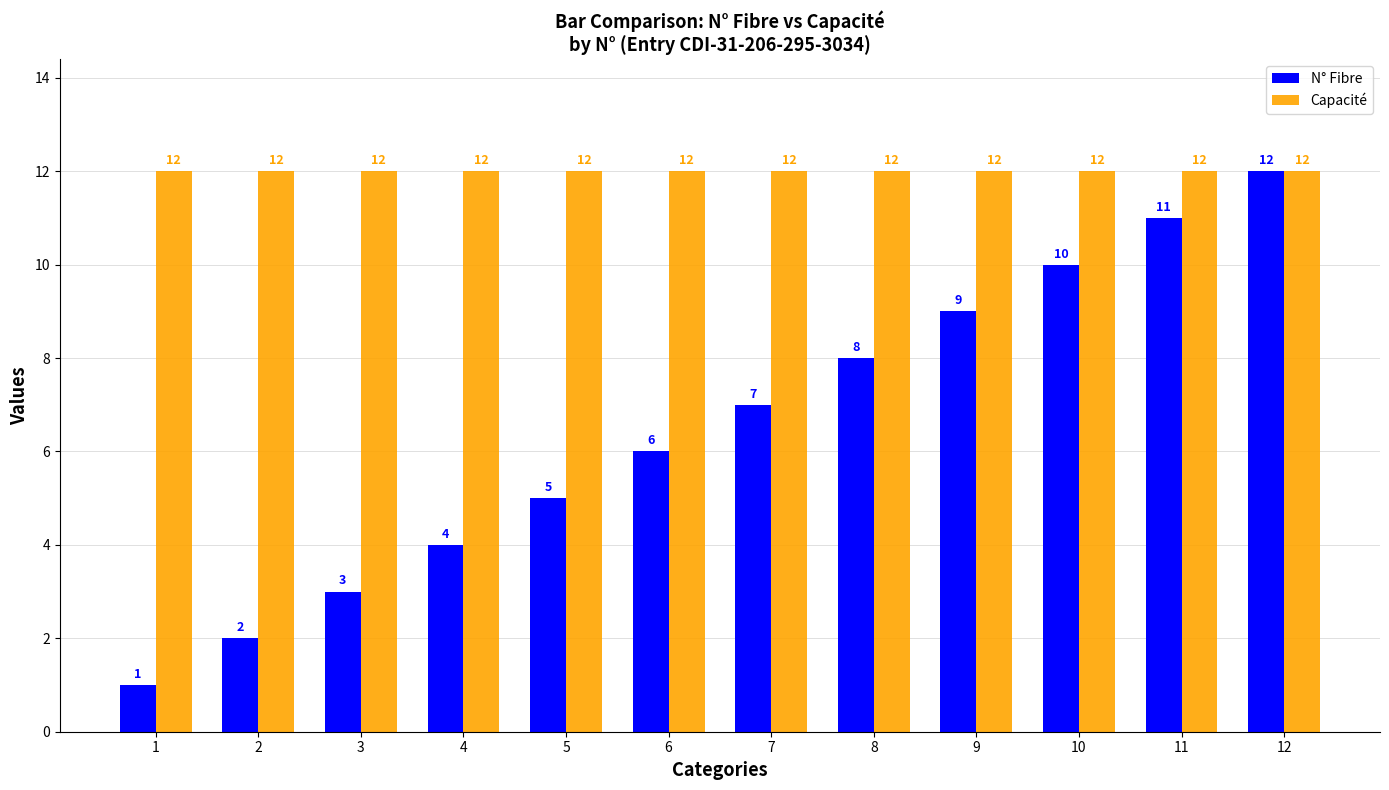

Which category has the lowest value in the N° Fibre series?

1